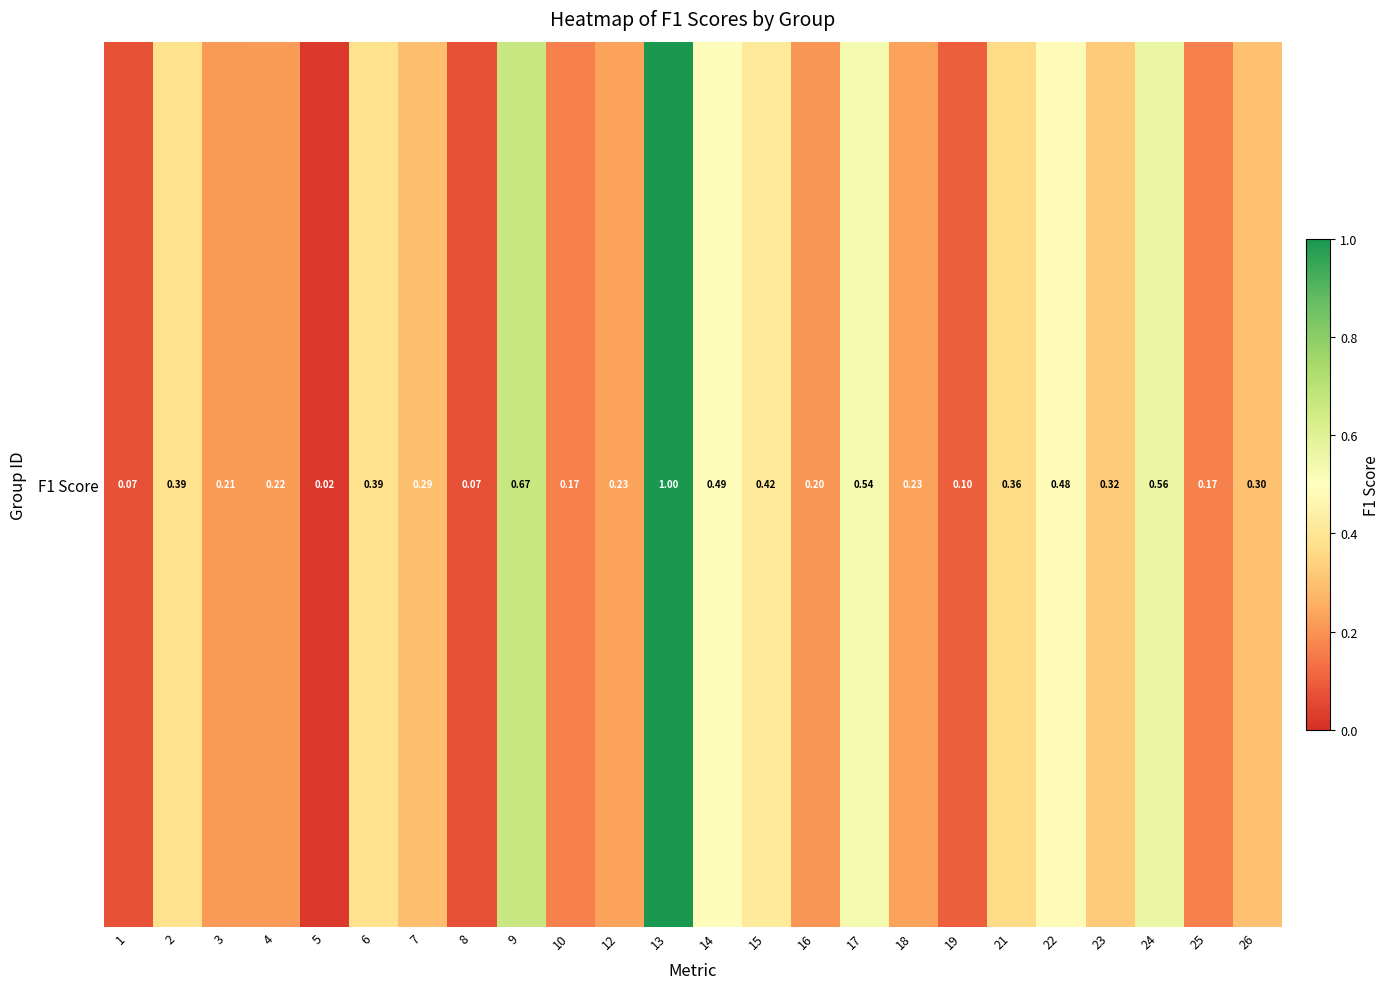

What is the change in value from 13 to 17?

-0.5